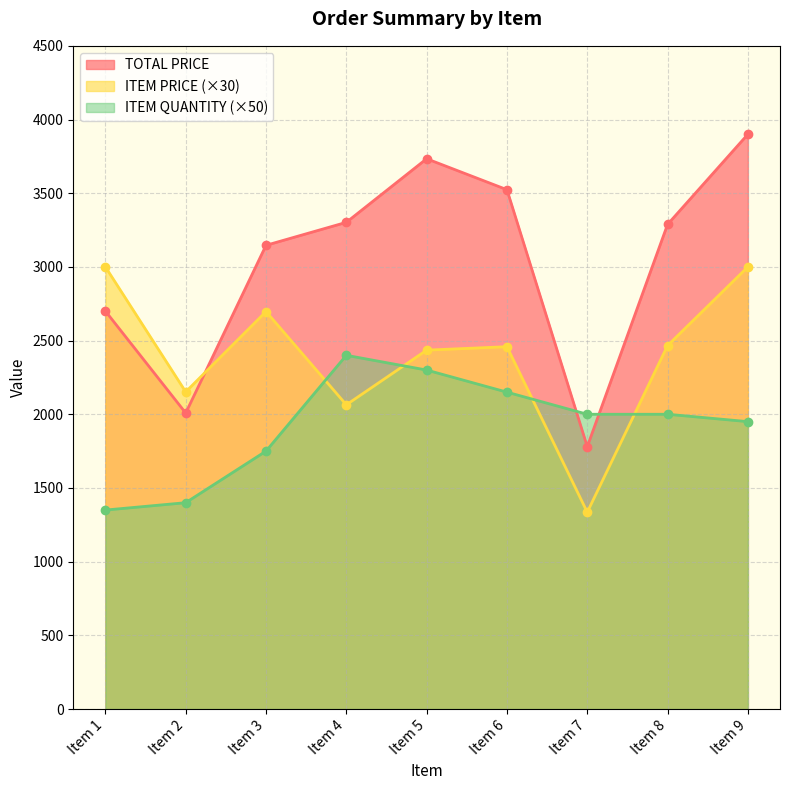

What is the difference between the highest and lowest values at Item 9?

1950.0